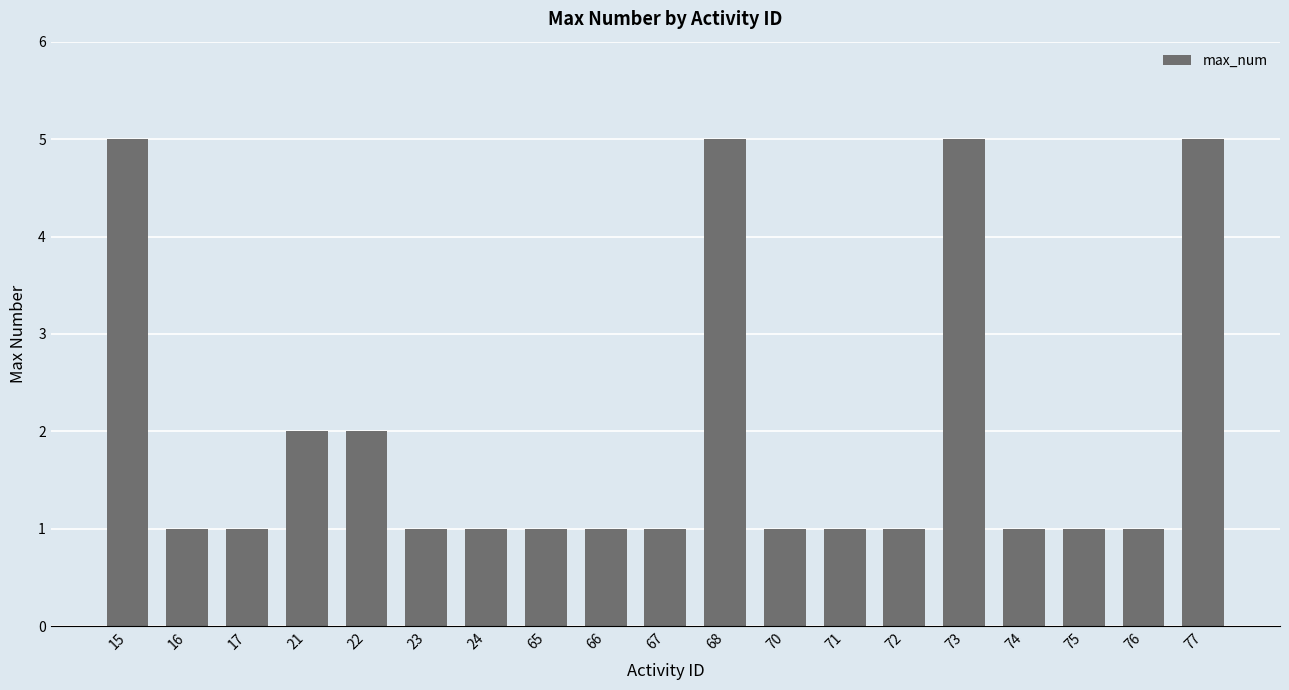

What is the smallest value displayed?

1